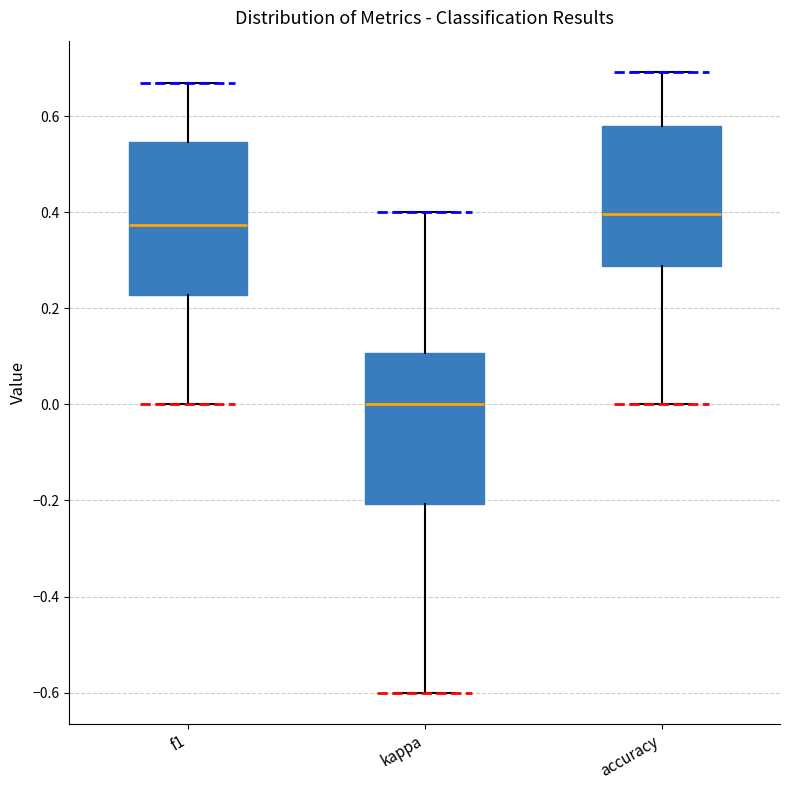

Where does the lower whisker of the box for f1 end on the y-axis? The values are not printed on the chart, so give them approximately, as read against the axis.

0.00